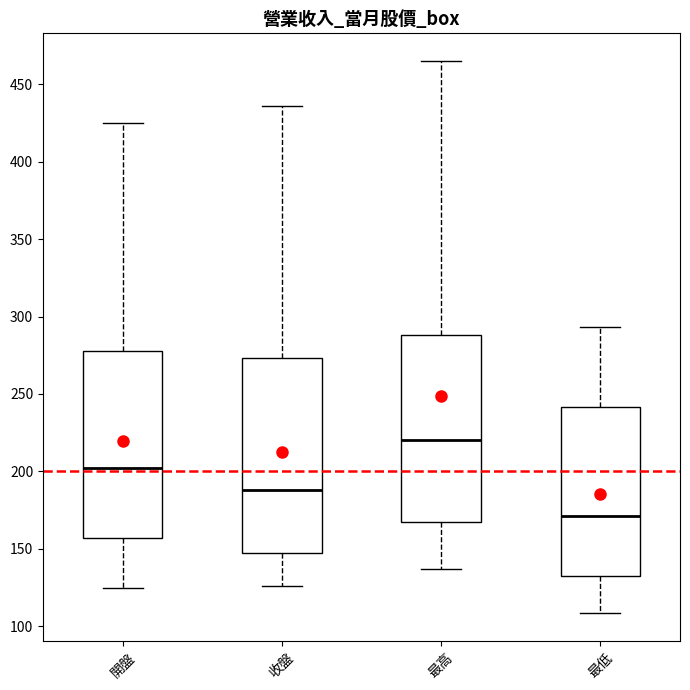

Which box's median line is the lowest?

最低